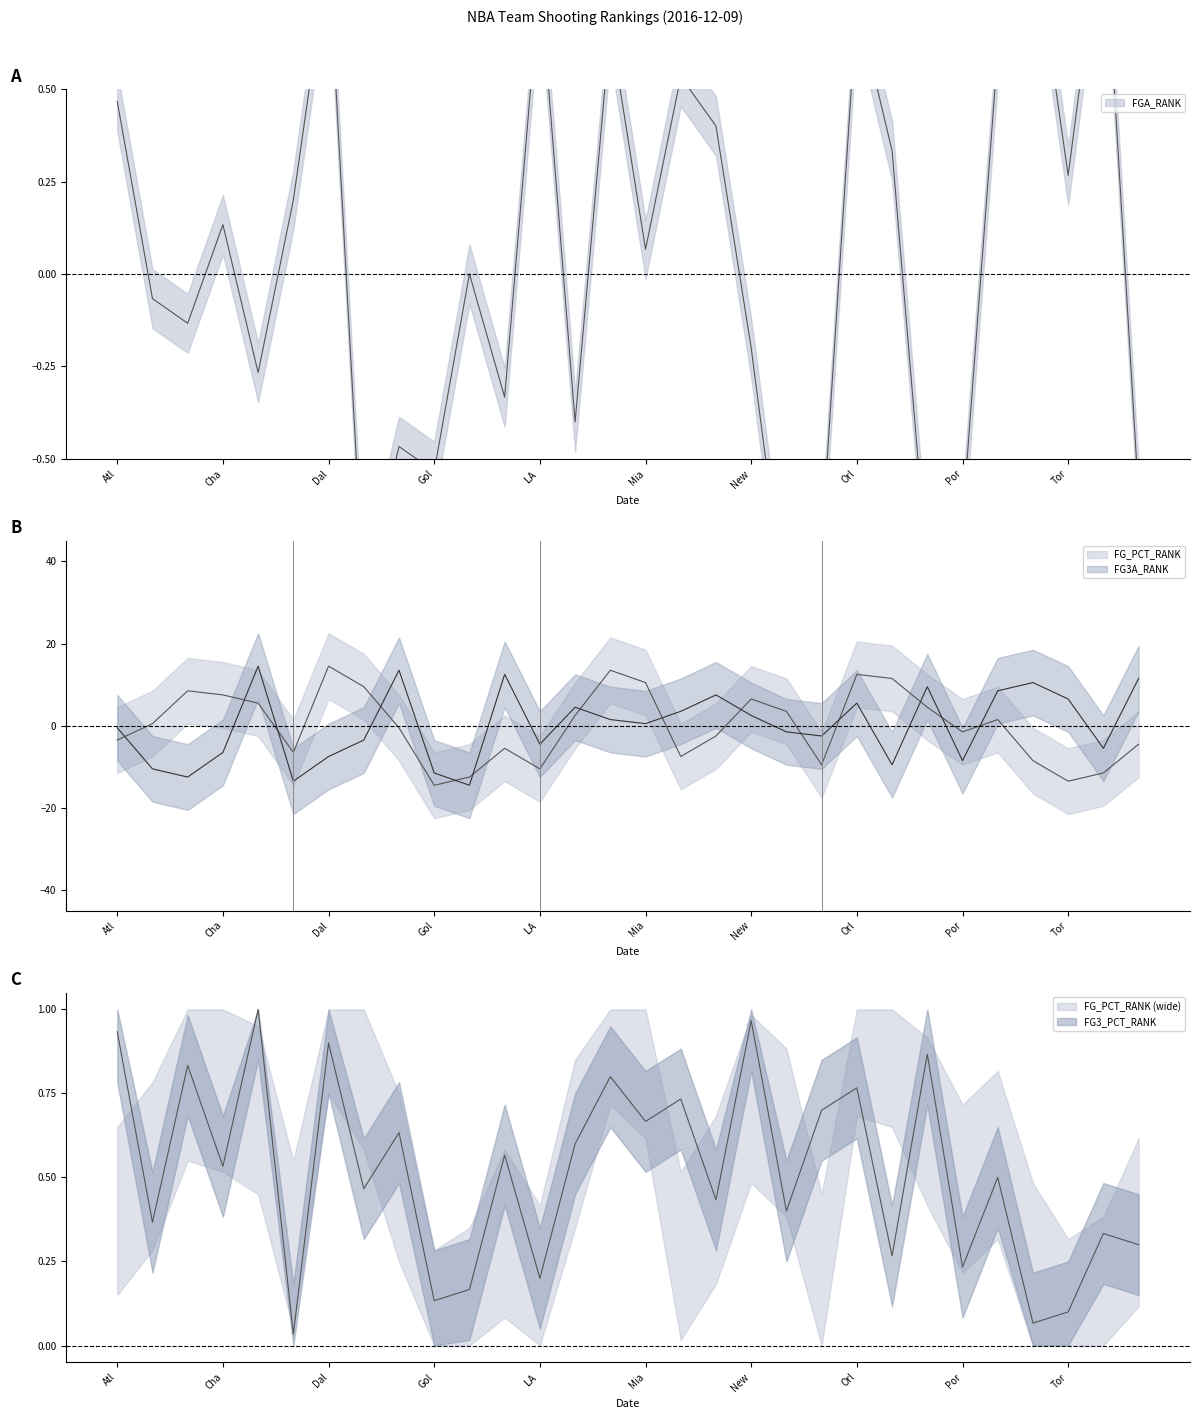

What is the minimum value for FG3A_RANK?

-14.5